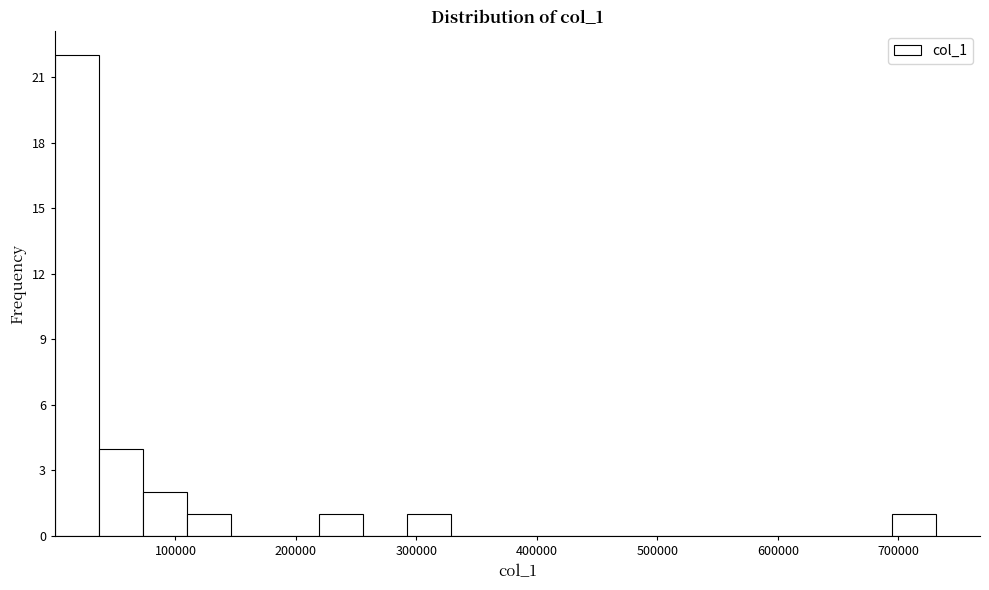

Read against the x-axis, roughly where is the centre of the tallest bar?

20000